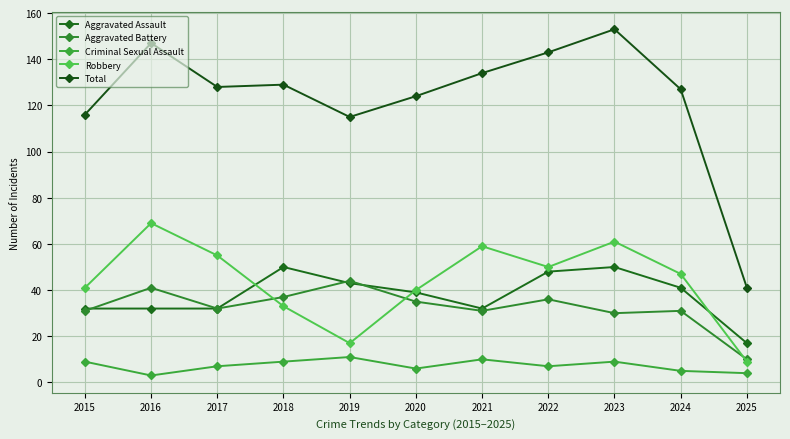

True or false: Aggravated Assault has more than 1 interior local peaks.

True